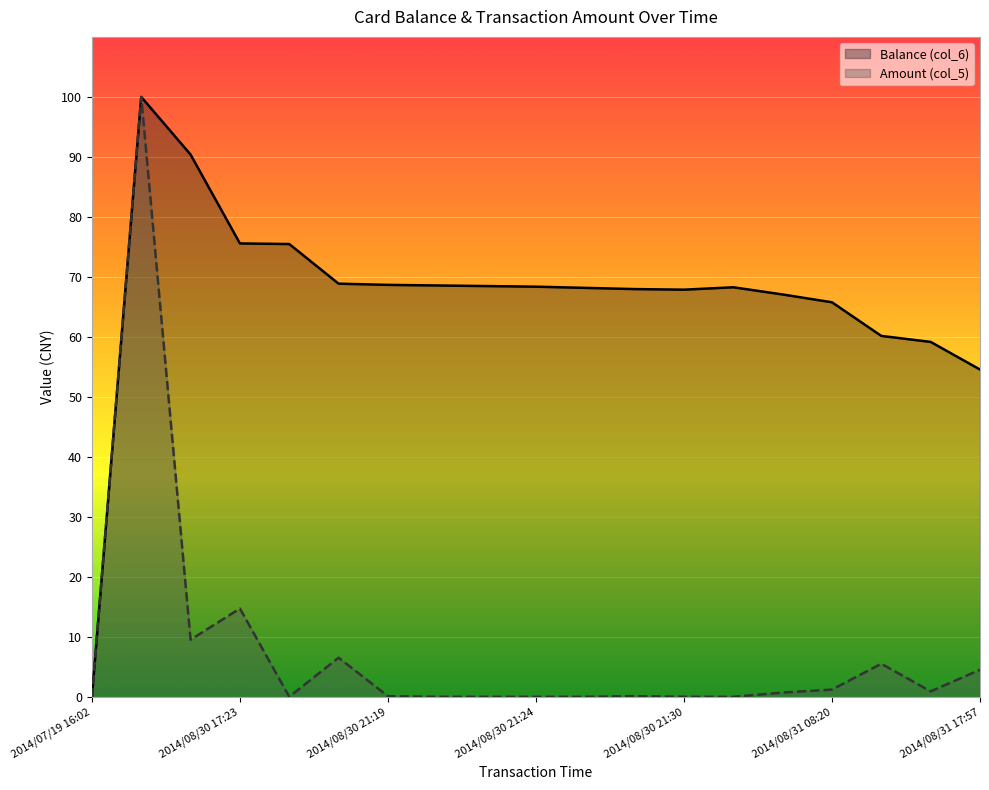

Which category has the highest value across all series?

2014/08/30 12:11